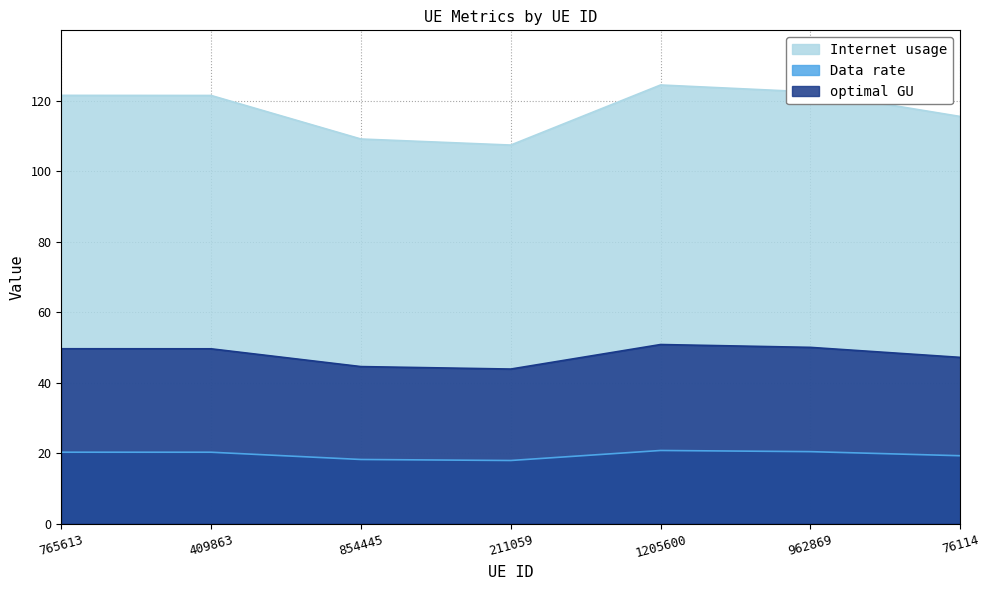

Is it true that Internet usage equals 192.5 at 76114?

False